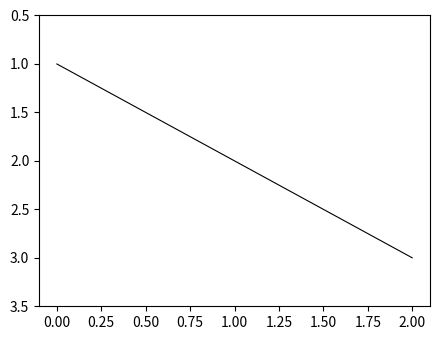

What is the smallest value displayed?

1